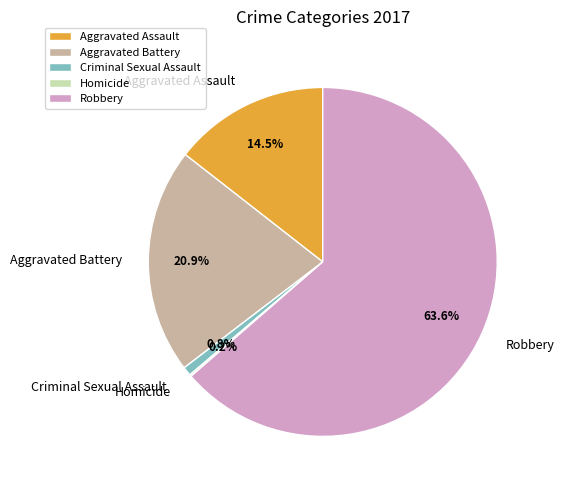

To the nearest percent, what is the difference between the Criminal Sexual Assault and Aggravated Battery slice percentages?

20%